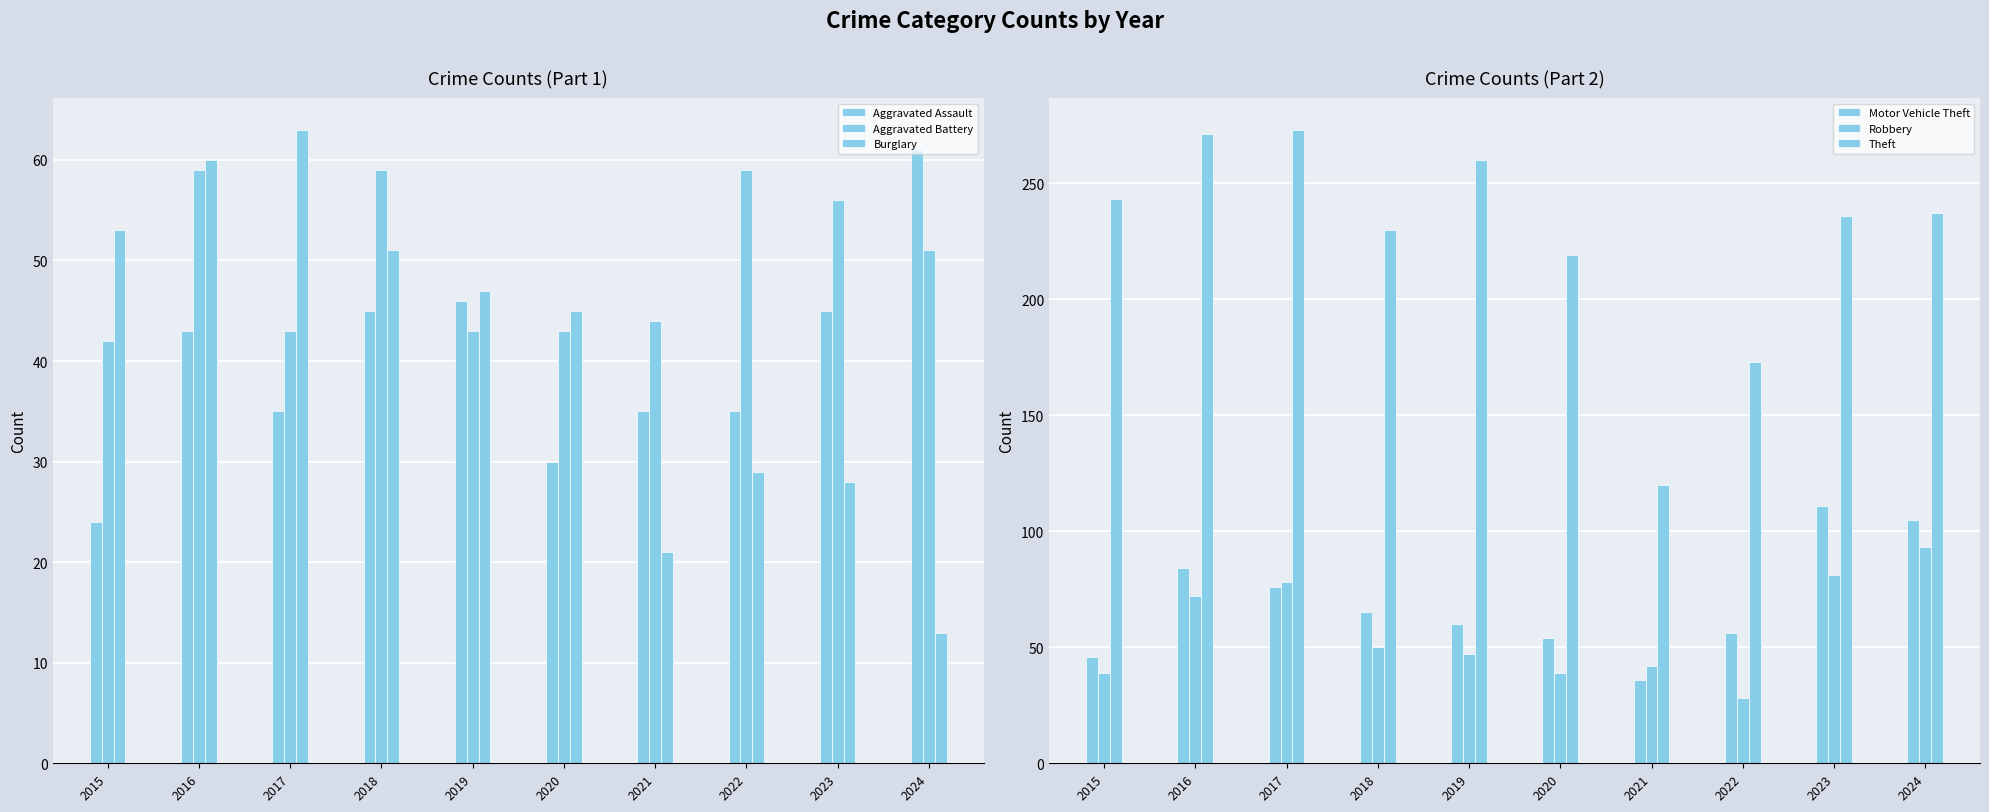

What is the sum of all Theft values?

2262